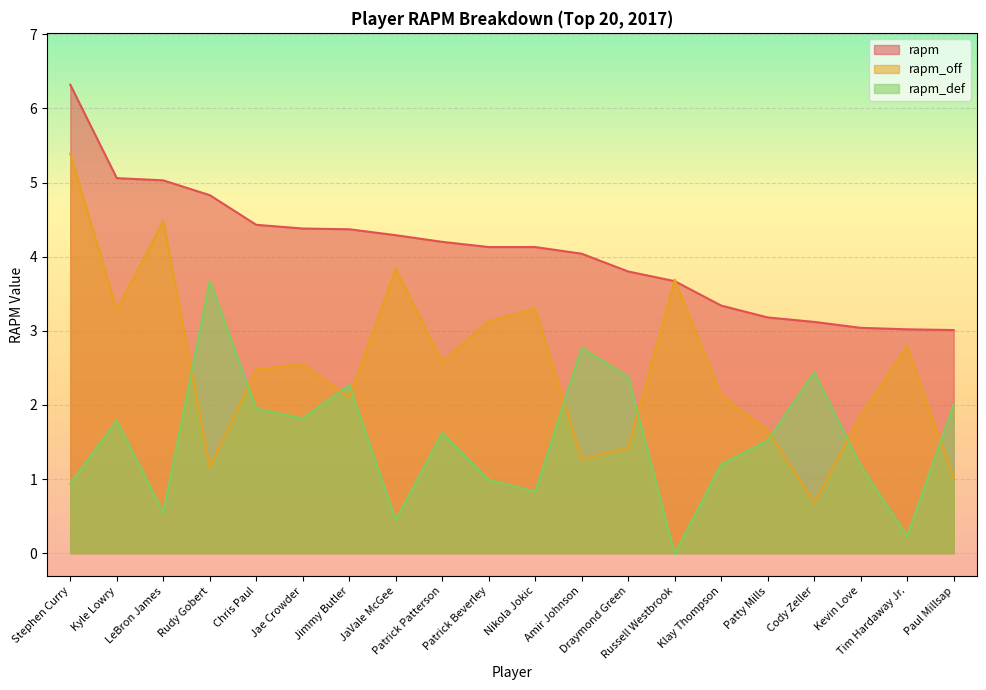

Which series has the widest spread of values?

rapm_off